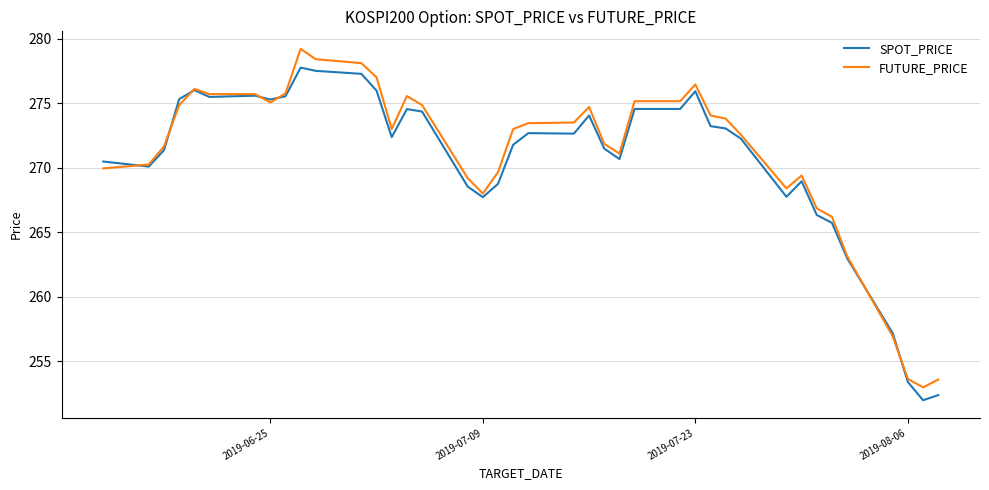

What is the lowest value of the SPOT_PRICE series?

252.0